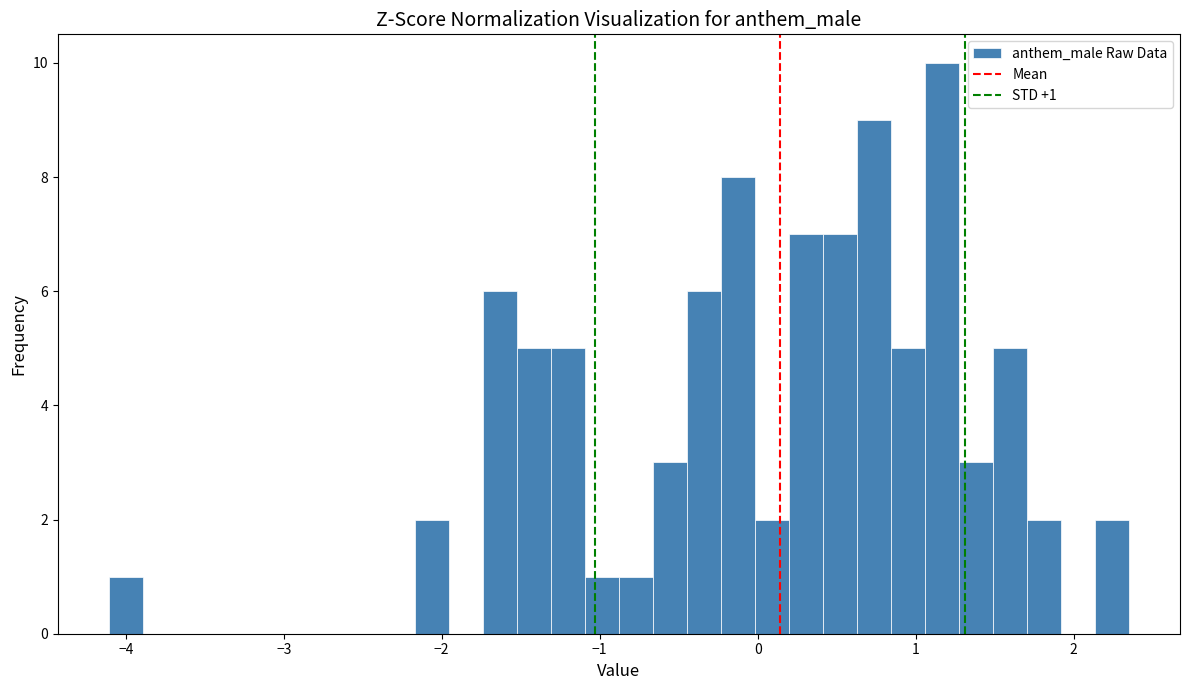

Around what value on the x-axis is the tallest bar? Give the approximate position of its centre, as read against the axis.

1.2